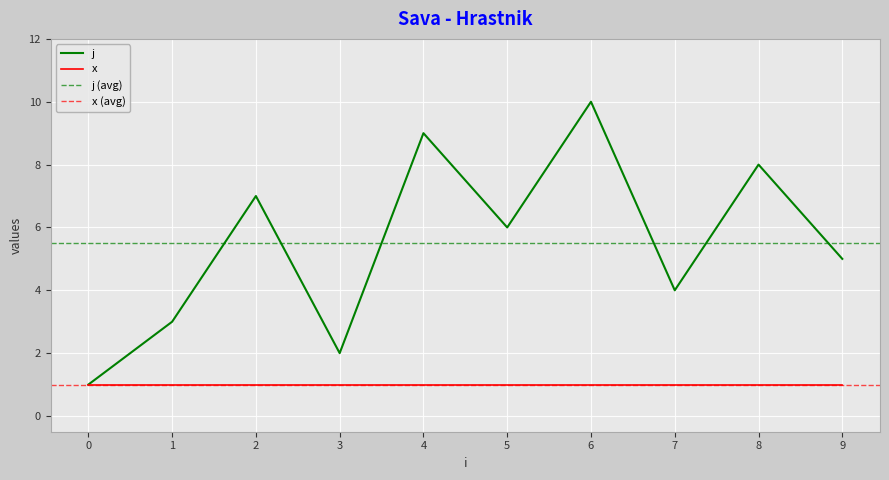

How many values are below 6?

5